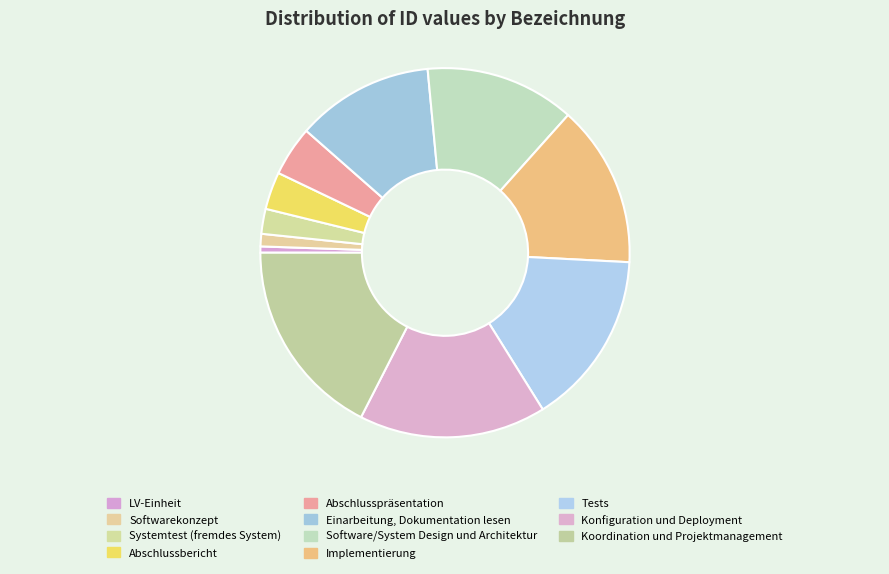

How many slices are in this pie chart?

11